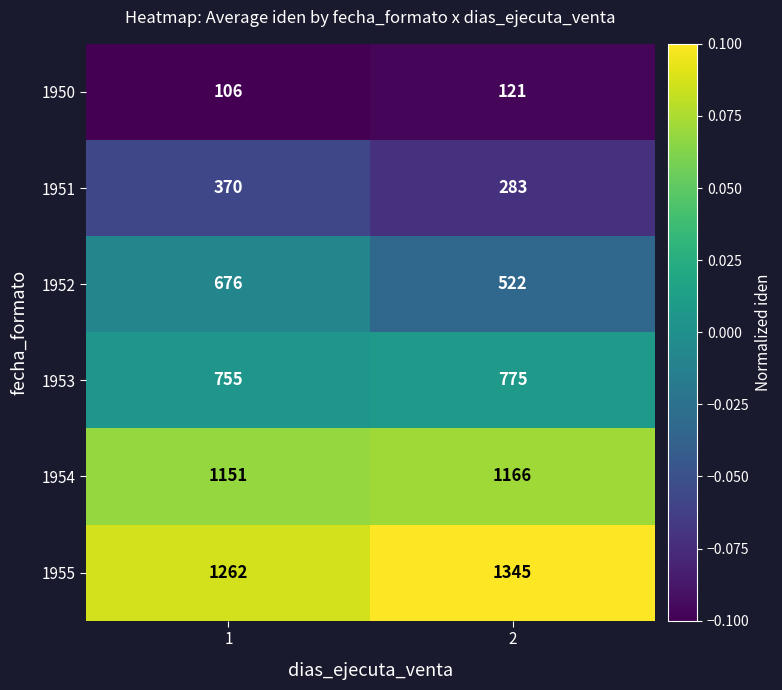

Which series has the widest spread of values?

1952